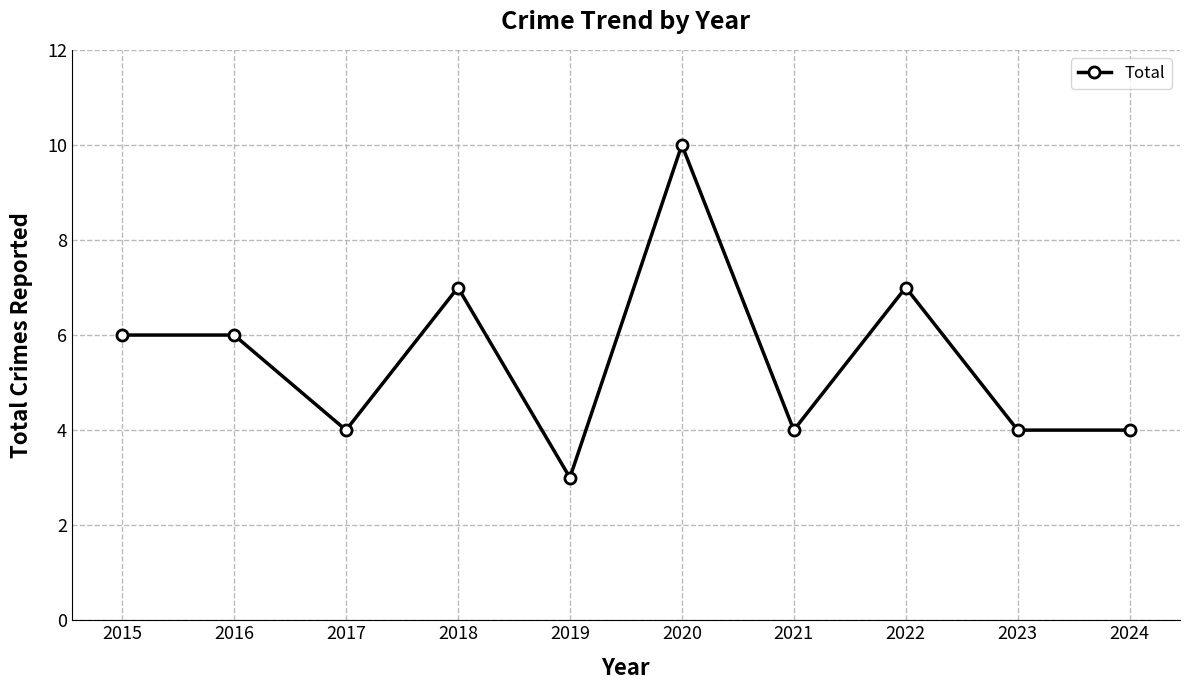

Approximately how many times larger is the value at 2019 compared to 2015?

0.5